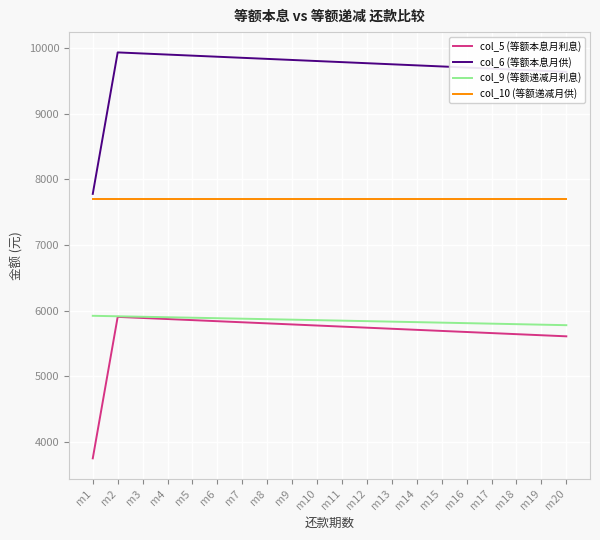

In col_6 (等额本息月供), how many points are higher than both neighbors (excluding endpoints)?

1